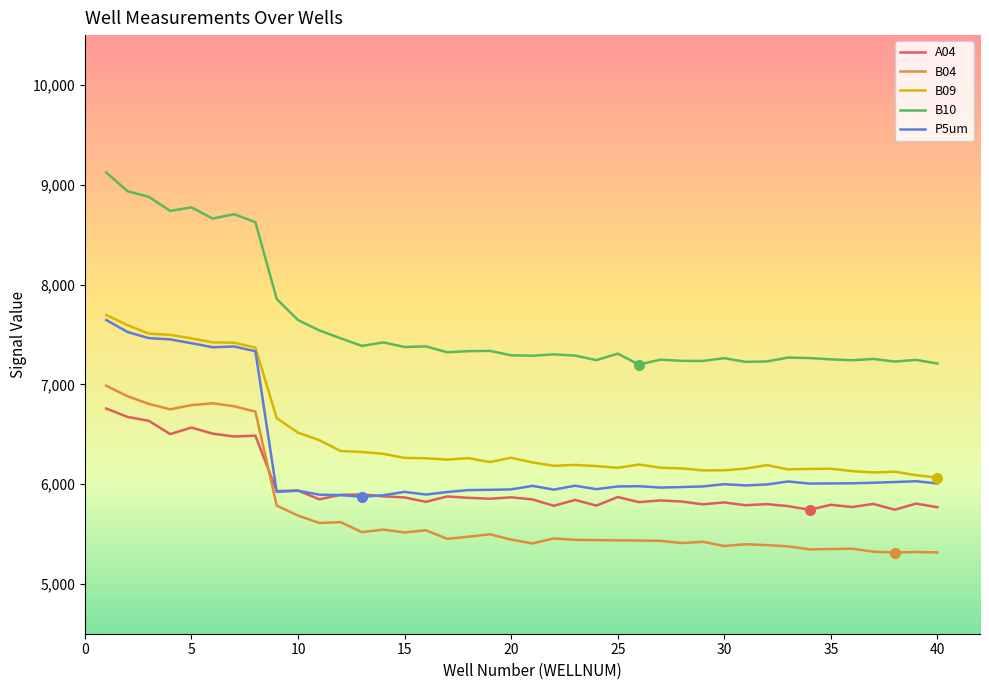

Which series has the largest range (max minus min)?

B10